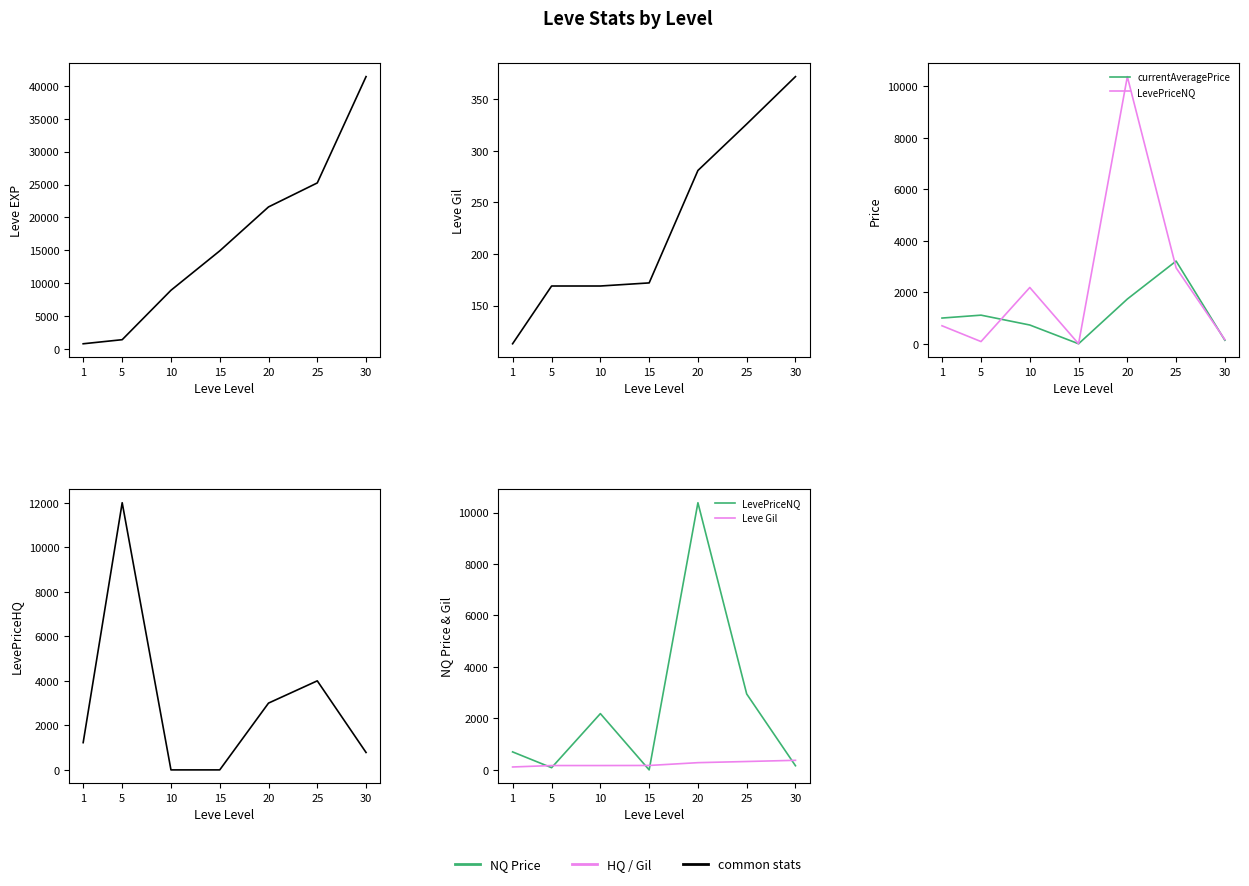

True or false: Leve Gil and Leve EXP intersect in this chart.

False